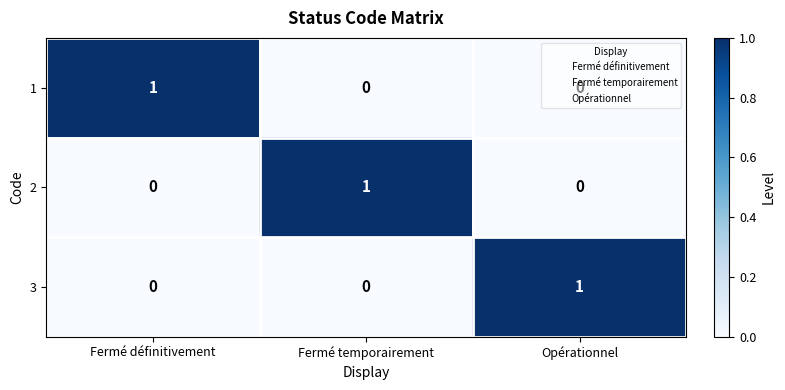

How many values in the 2 series exceed 0?

1